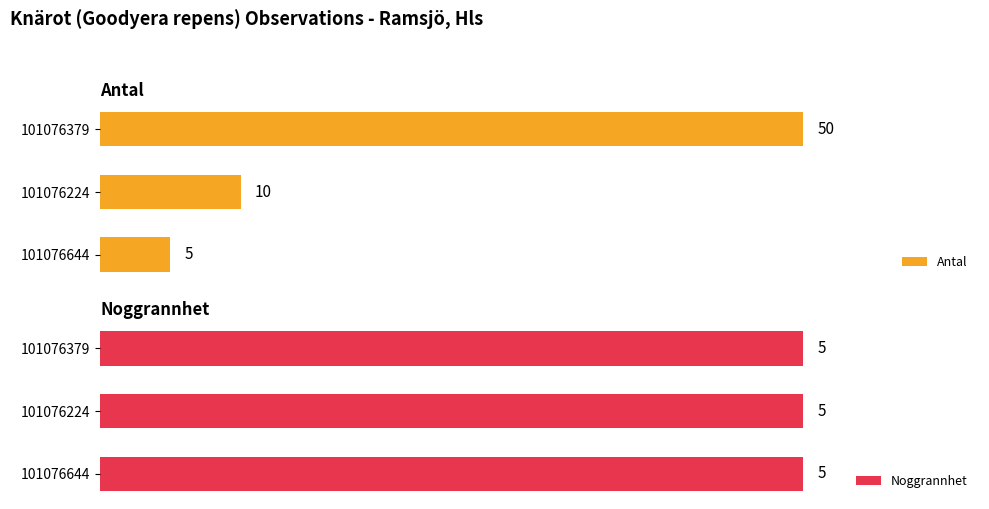

List the labels in order of Antal value, largest first.

101076379, 101076224, 101076644